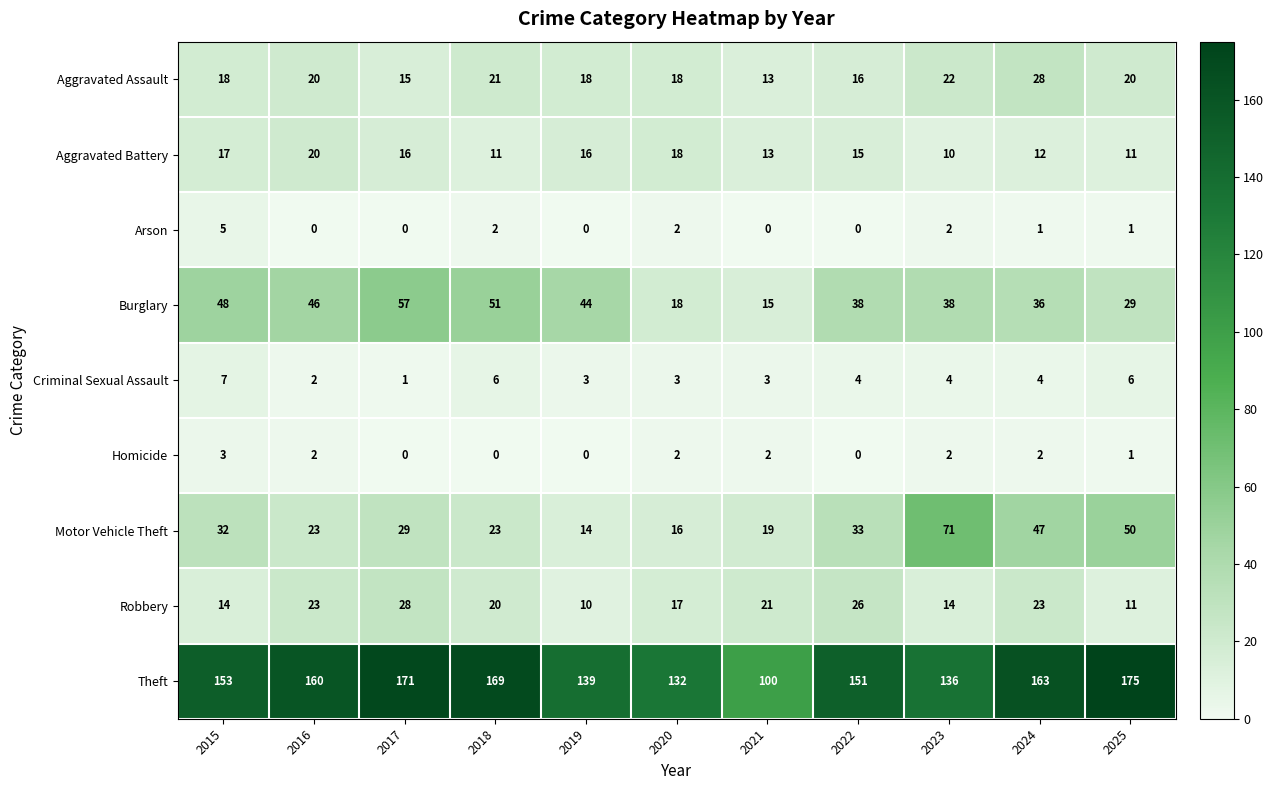

Is it true that Arson equals -2 at 2019?

False